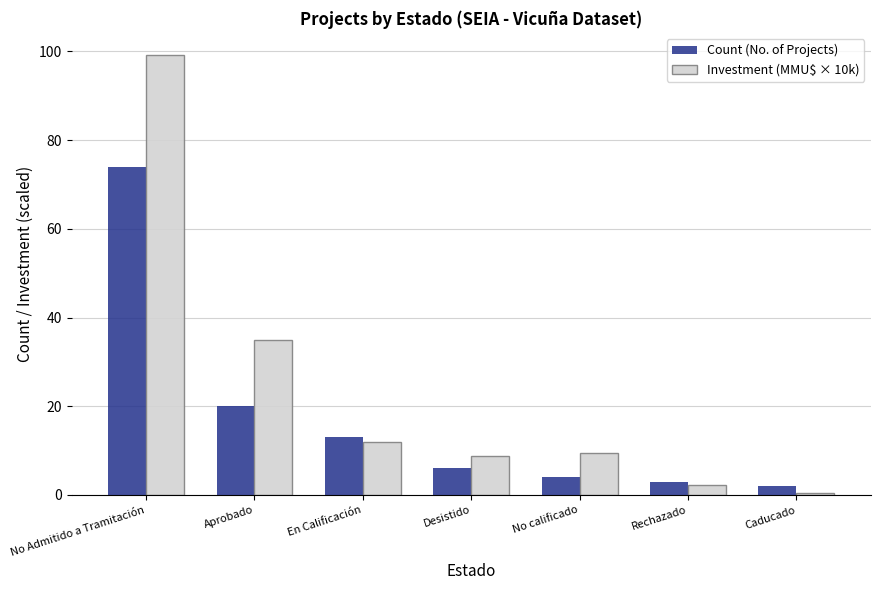

Is the value of Count (No. of Projects) at Desistido greater than the value of Investment (MMU$ × 10k) at No Admitido a Tramitación?

No